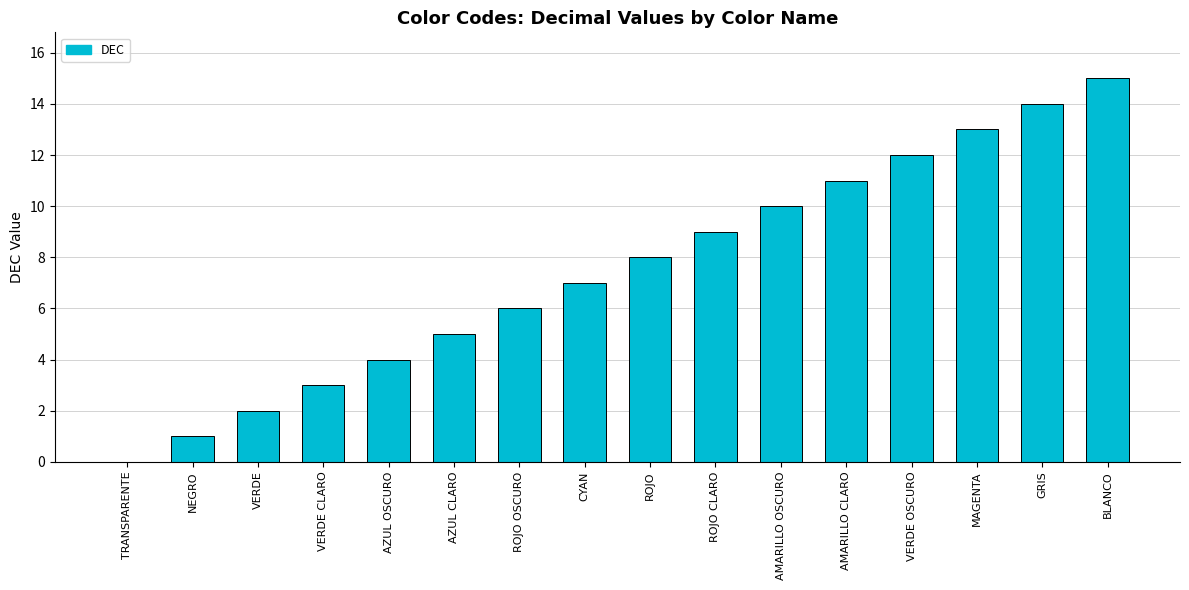

What is the change in value from AZUL CLARO to ROJO OSCURO?

+1